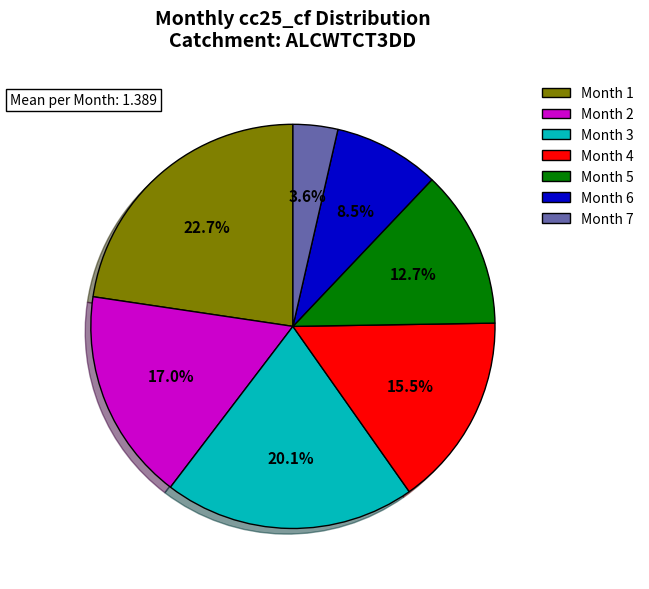

Is it true that Month 2 is 25% of the pie?

False